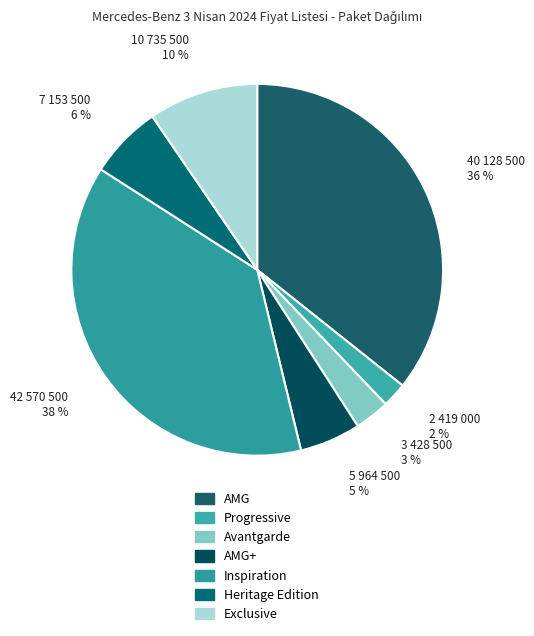

Which slice is the smallest?

Progressive